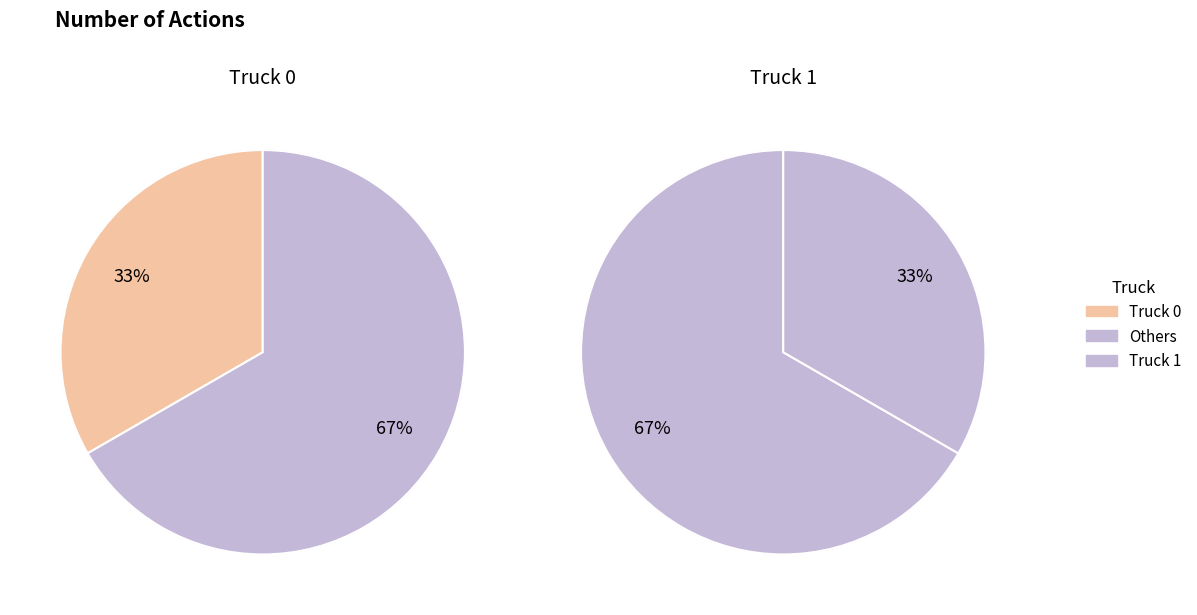

Does Truck 1 account for over 50% of the chart?

Yes